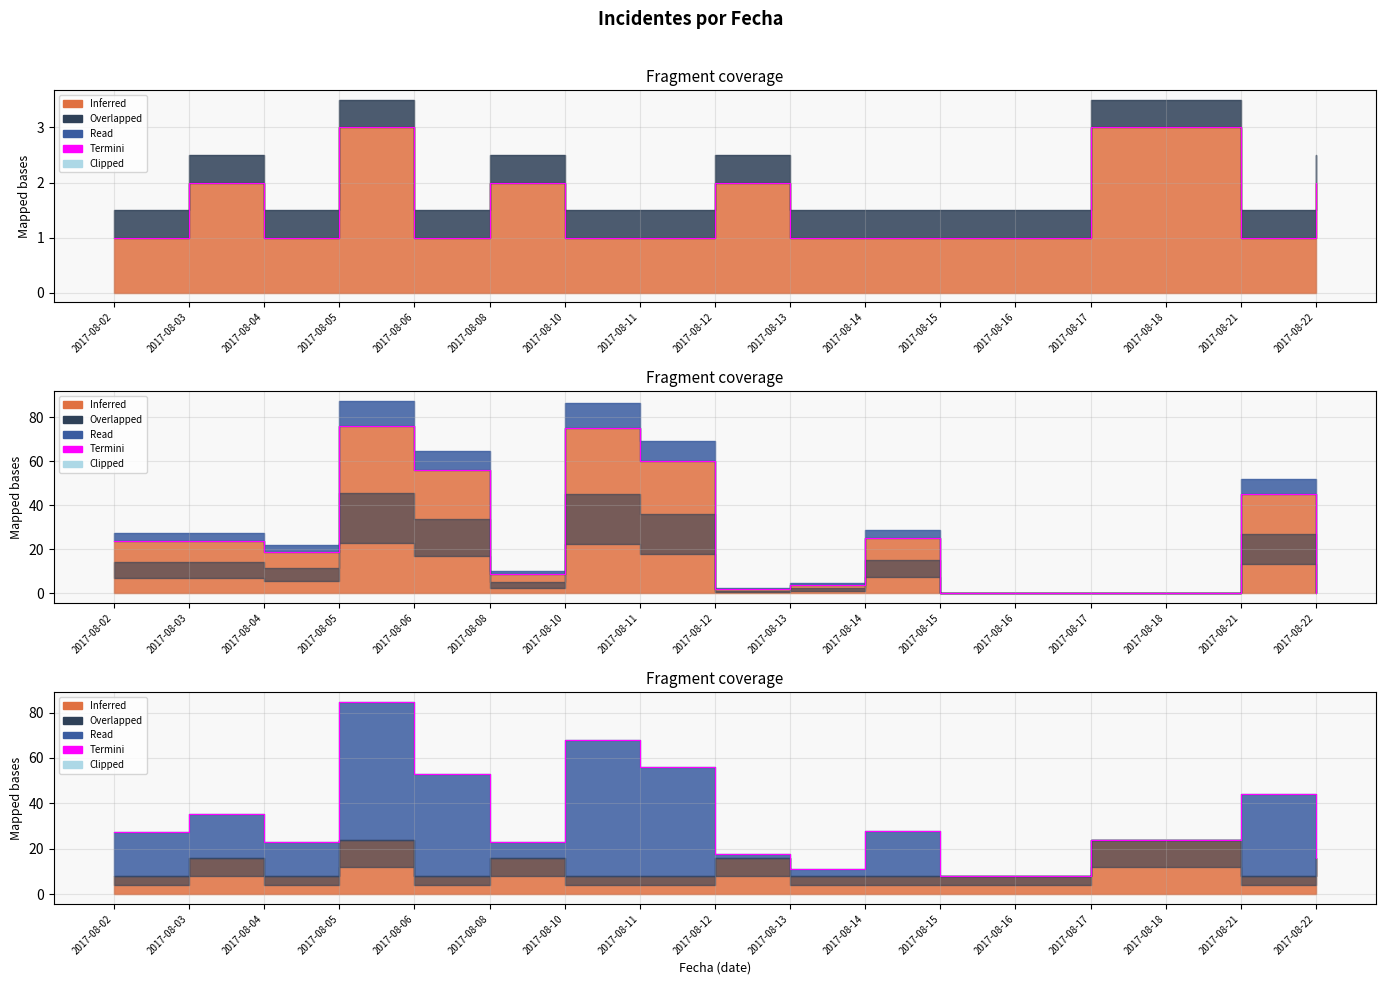

How many data points does each series have?

17